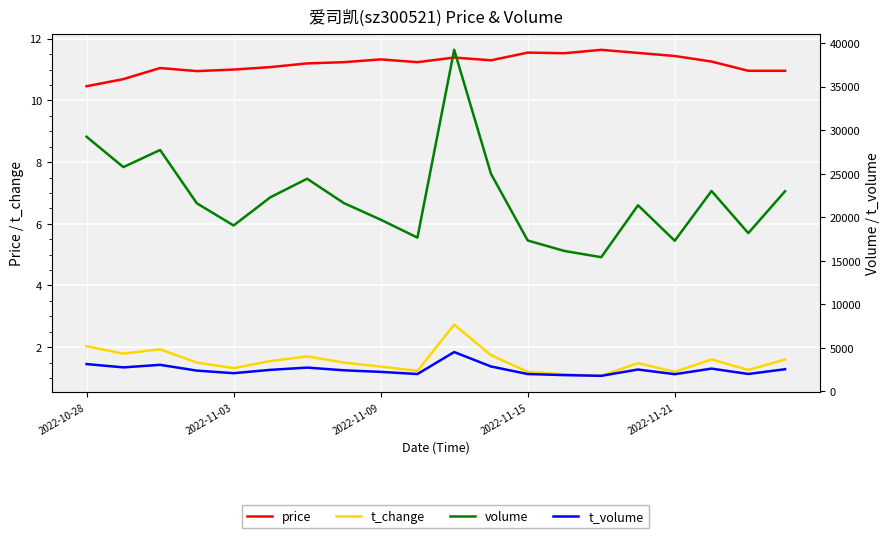

True or false: t_volume and t_change cross at least once.

False